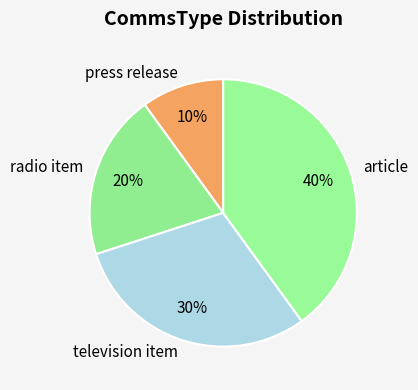

To the nearest percent, what portion does press release represent?

10%